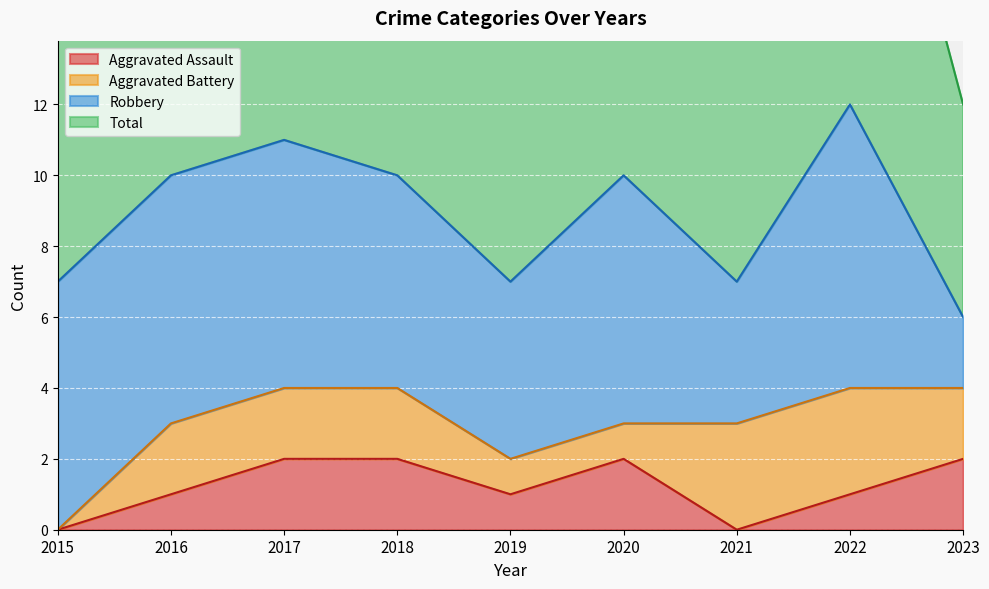

In Aggravated Assault, how many points are lower than both neighbors (excluding endpoints)?

2